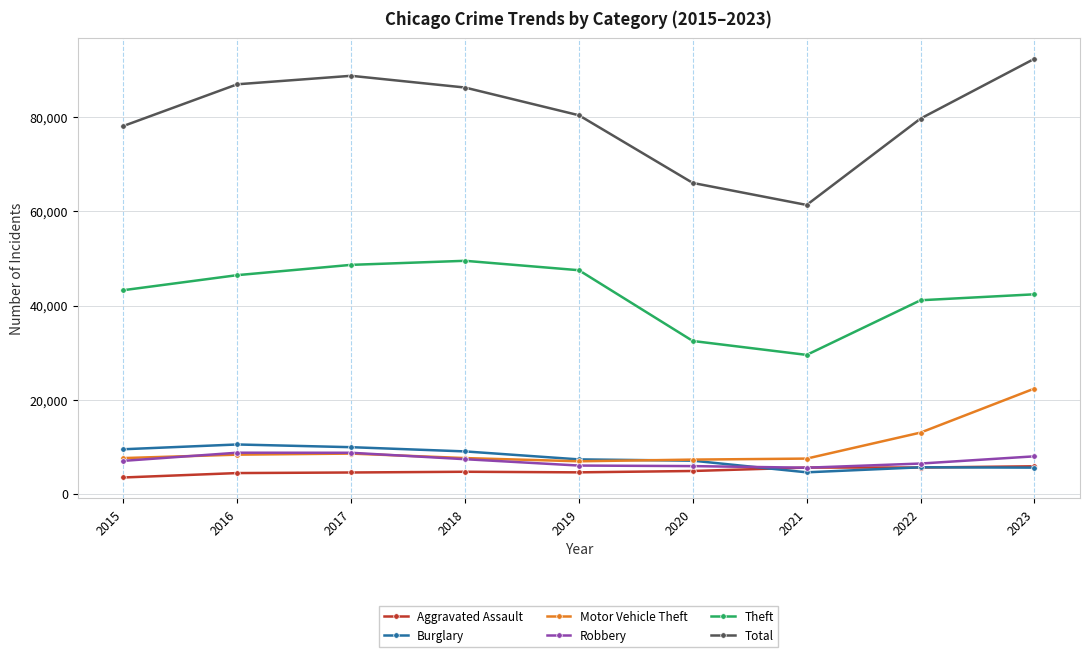

True or false: Robbery and Theft intersect in this chart.

False